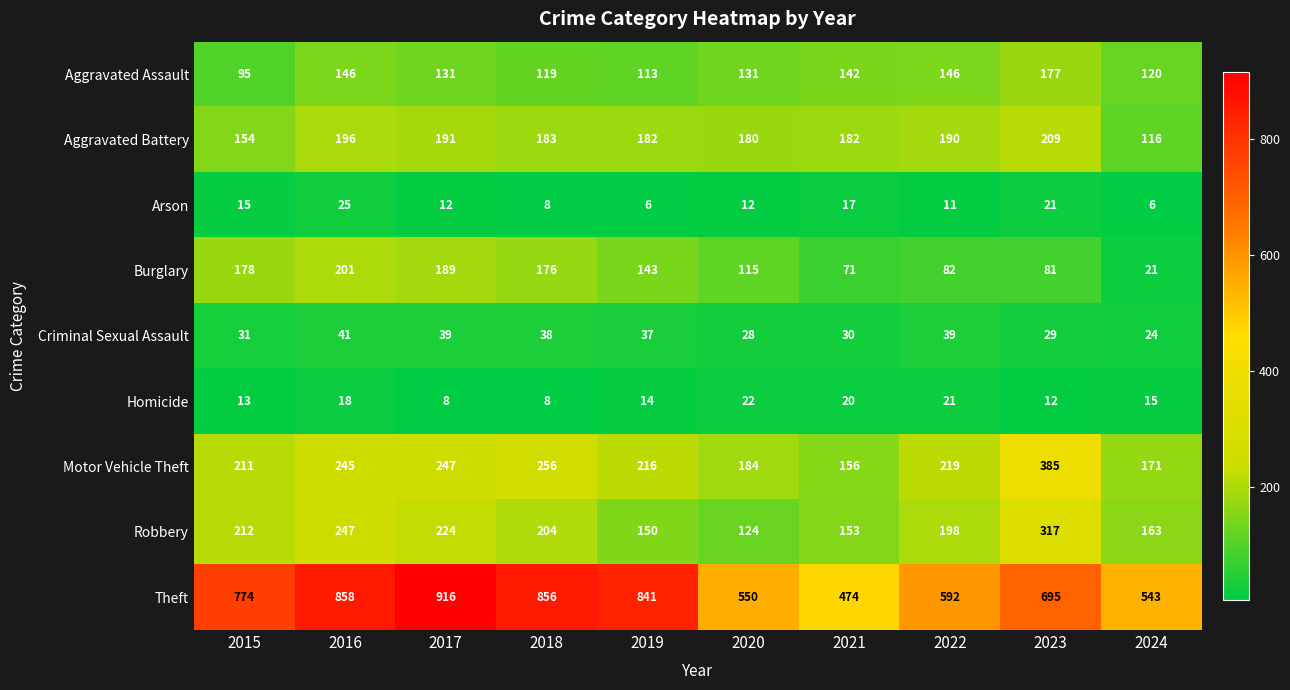

Which series has the largest total across all categories?

Theft